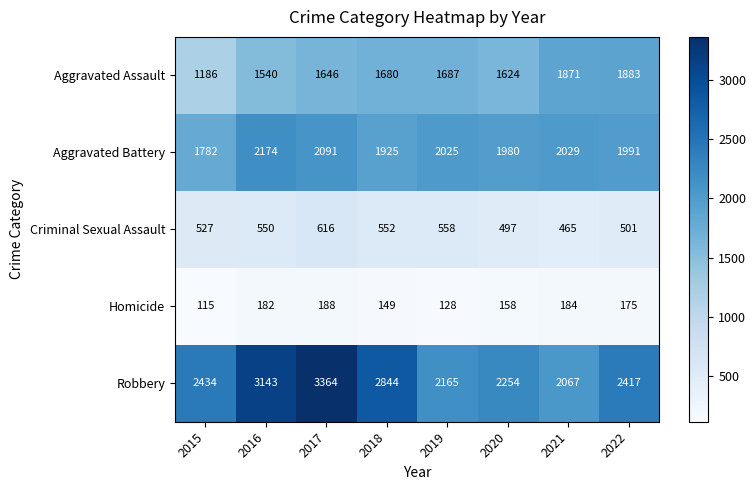

True or false: Robbery has a value of 3222 at 2015.

False